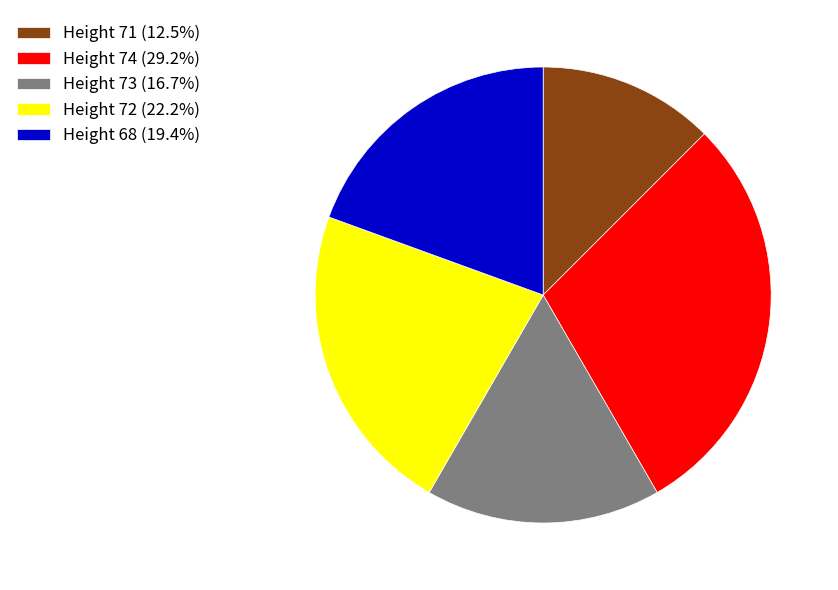

What is the ratio of the value at Height 72 (22.2%) to the value at Height 74 (29.2%)?

0.8